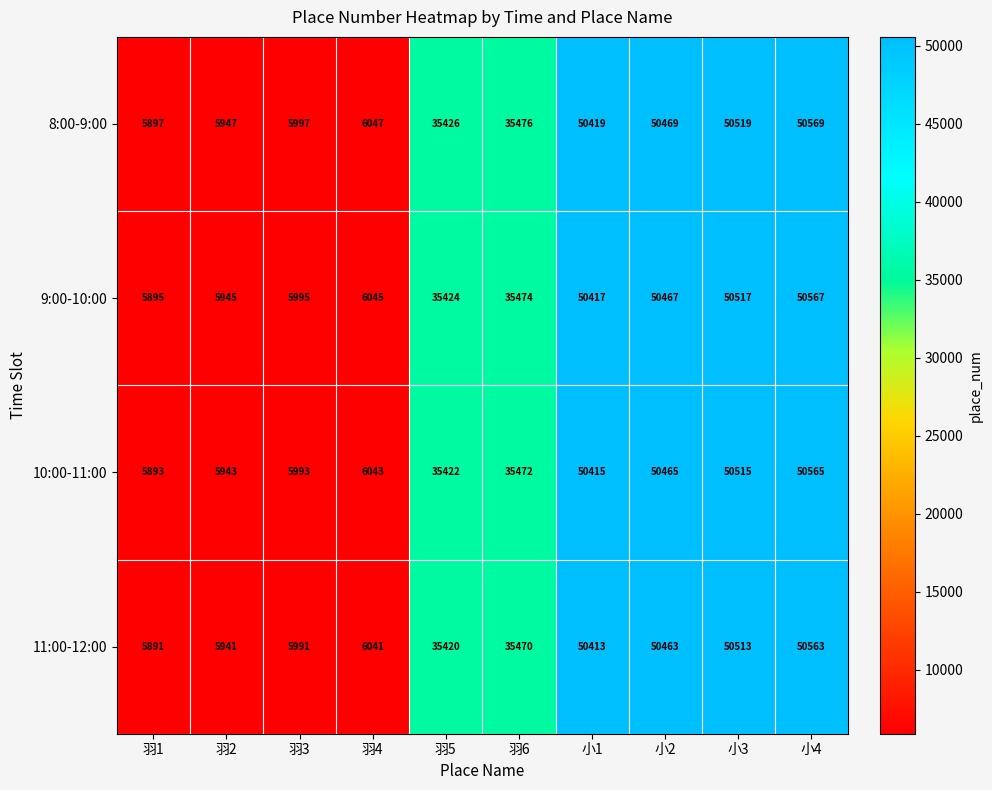

How many data points does each series have?

10